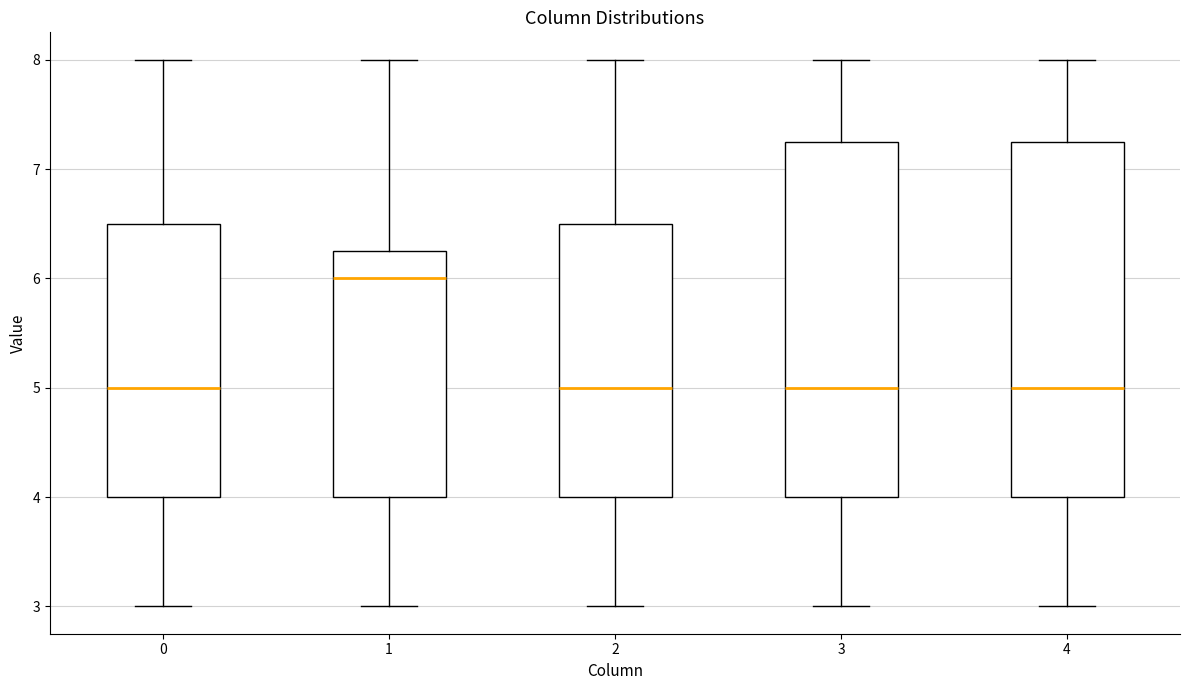

Where does the median line of the box at x = 0 sit on the y-axis? The values are not printed on the chart, so give them approximately, as read against the axis.

5.0